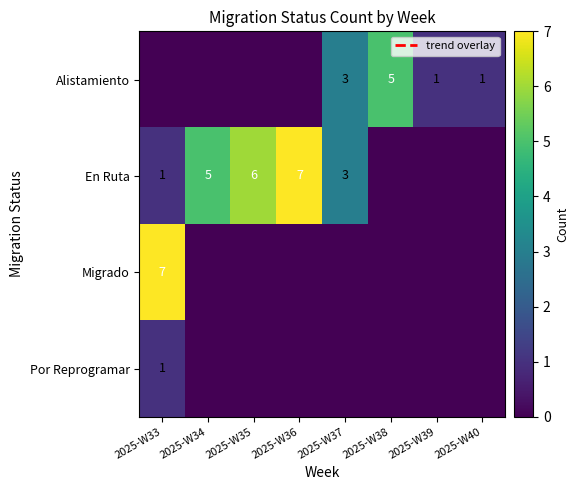

List the series in order of their peak value, highest first.

En Ruta, Migrado, Alistamiento, Por Reprogramar